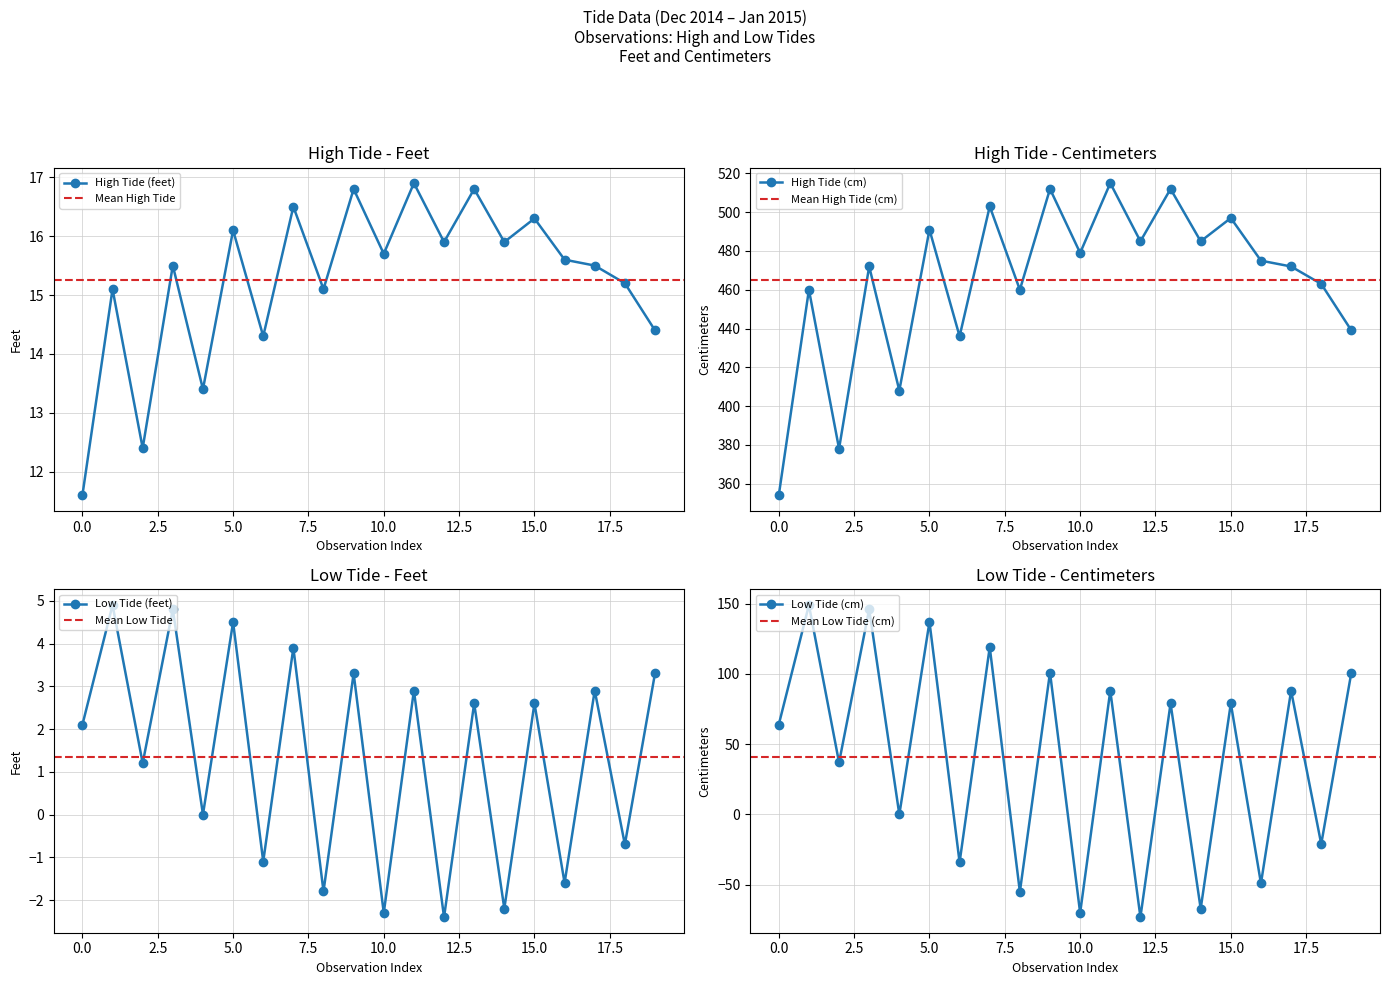

In Low Tide (feet), how many points are lower than both neighbors (excluding endpoints)?

9